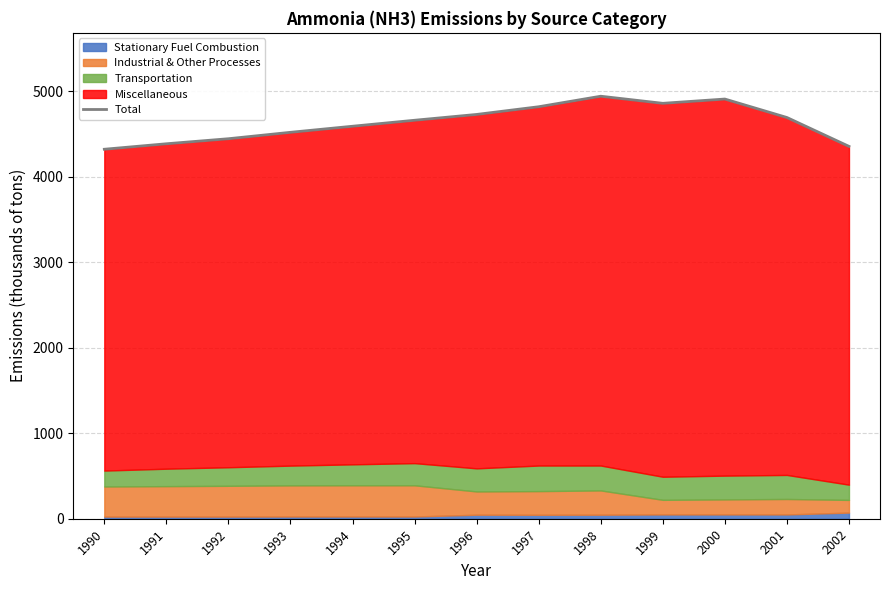

Where is the first local maximum?

1998